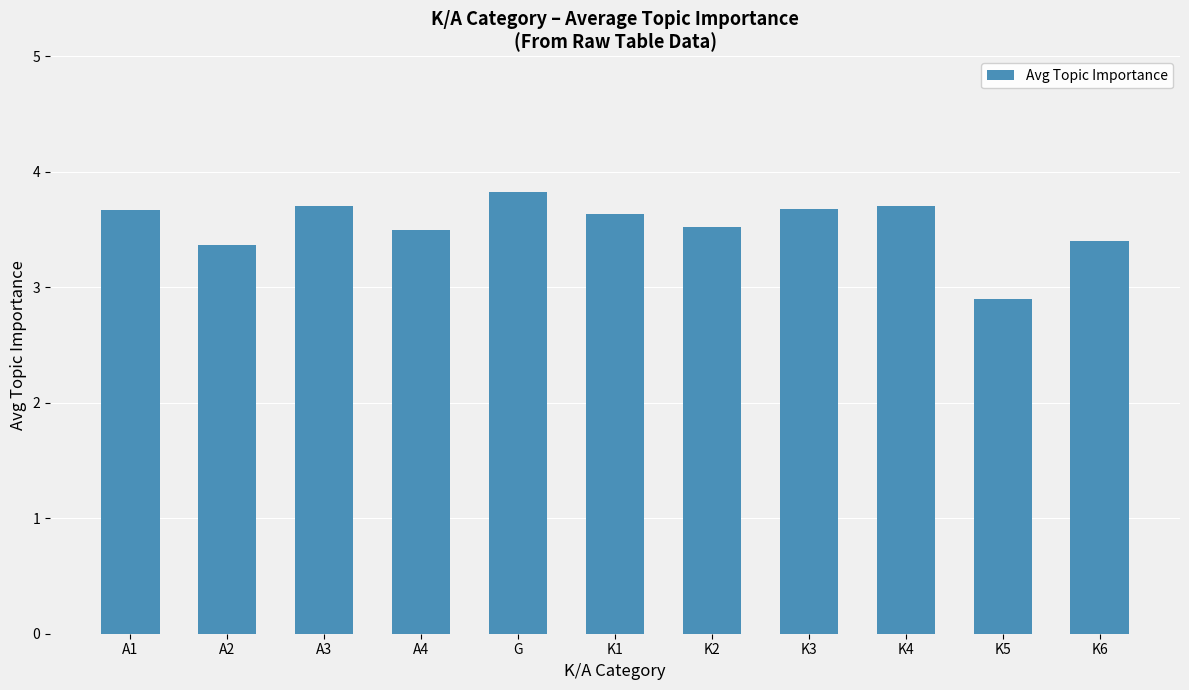

What is the label of the 8th bar from the right?

A4